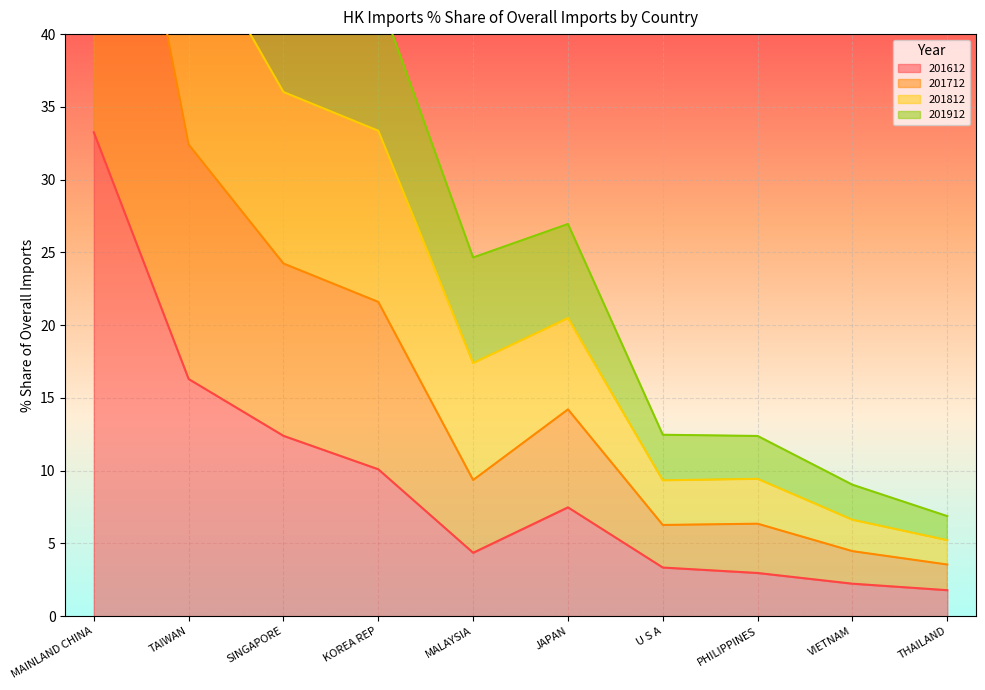

Between SINGAPORE and KOREA REP, which series saw the biggest shift?

201812